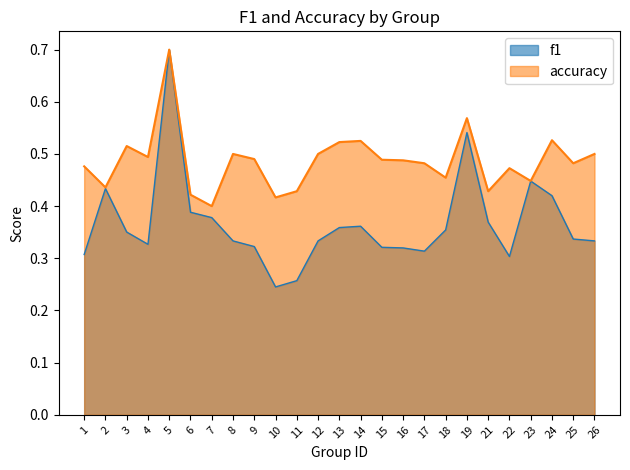

What is the total value across all series at 1?

0.8